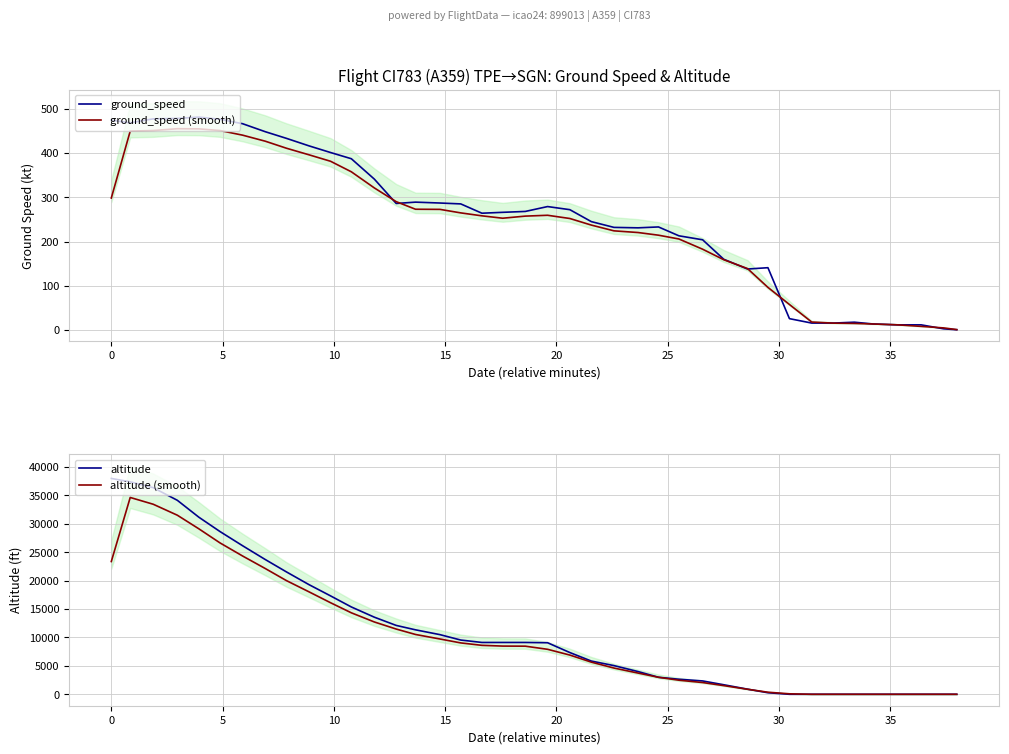

Reading left to right, transcribe all the data shown in this chart.

ground_speed: 474.0	468.0	477.0	478.0	481.0	476.0	466.0	448.0	433.0	416.0	401.0	387.0	341.0	286.0	289.0	287.0	285.0	264.0	266.0	268.0	279.0	272.0	245.0	232.0	231.0	233.0	213.0	204.0	160.0	138.0	141.0	26.0	16.0	16.0	18.0	14.0	12.0	12.0	3.0	1.0
ground_speed (smooth): 298.3	449.3	450.6	454.7	454.4	450.6	440.2	426.5	410.7	395.8	381.3	357.5	321.1	290.1	273.0	272.6	264.7	258.1	252.7	257.4	259.3	252.1	237.2	224.2	220.4	214.4	205.8	182.7	159.0	139.0	96.6	57.9	18.4	15.8	15.2	13.9	12.0	8.5	5.1	1.3
altitude: 38000.0	37400.0	36375.0	34150.0	31175.0	28650.0	26150.0	23725.0	21550.0	19300.0	17325.0	15375.0	13575.0	12125.0	11350.0	10500.0	9550.0	9125.0	9125.0	9125.0	9075.0	7350.0	5850.0	5050.0	4000.0	3000.0	2650.0	2350.0	1675.0	900.0	275.0	0.0	0.0	0.0	0.0	0.0	0.0	0.0	0.0	0.0
altitude (smooth): 23374.0	34650.2	33456.8	31527.0	29132.2	26652.2	24342.7	22141.8	20018.2	18034.2	16120.0	14345.2	12733.2	11485.5	10532.2	9734.0	9044.2	8618.0	8486.2	8470.8	7920.5	6905.2	5657.5	4619.0	3735.5	2991.5	2480.0	2069.2	1526.8	883.5	364.2	85.2	0.0	0.0	0.0	0.0	0.0	0.0	0.0	0.0